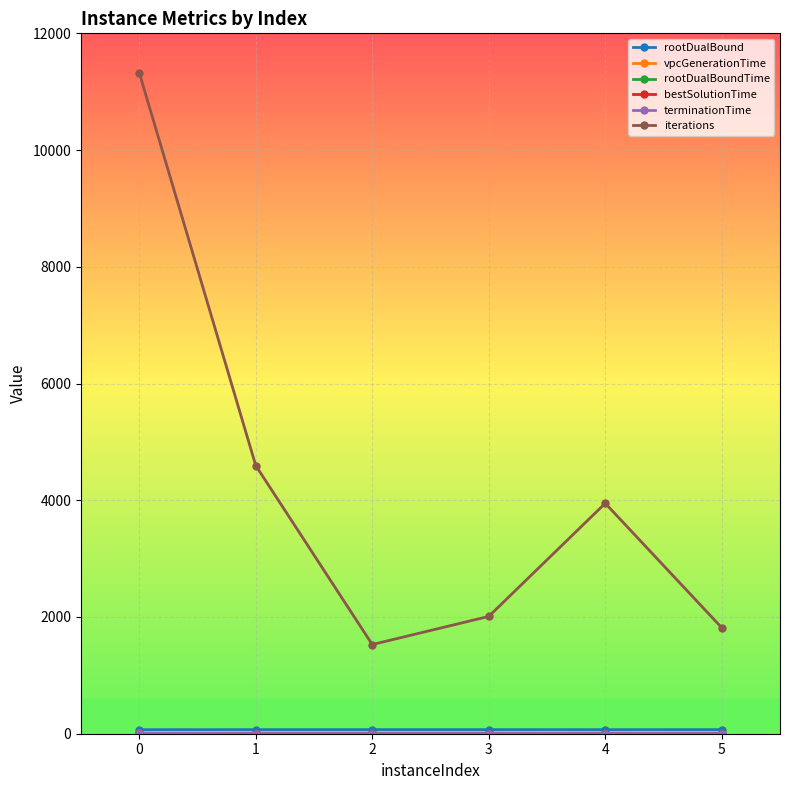

Between 0 and 1, which series saw the biggest shift?

iterations